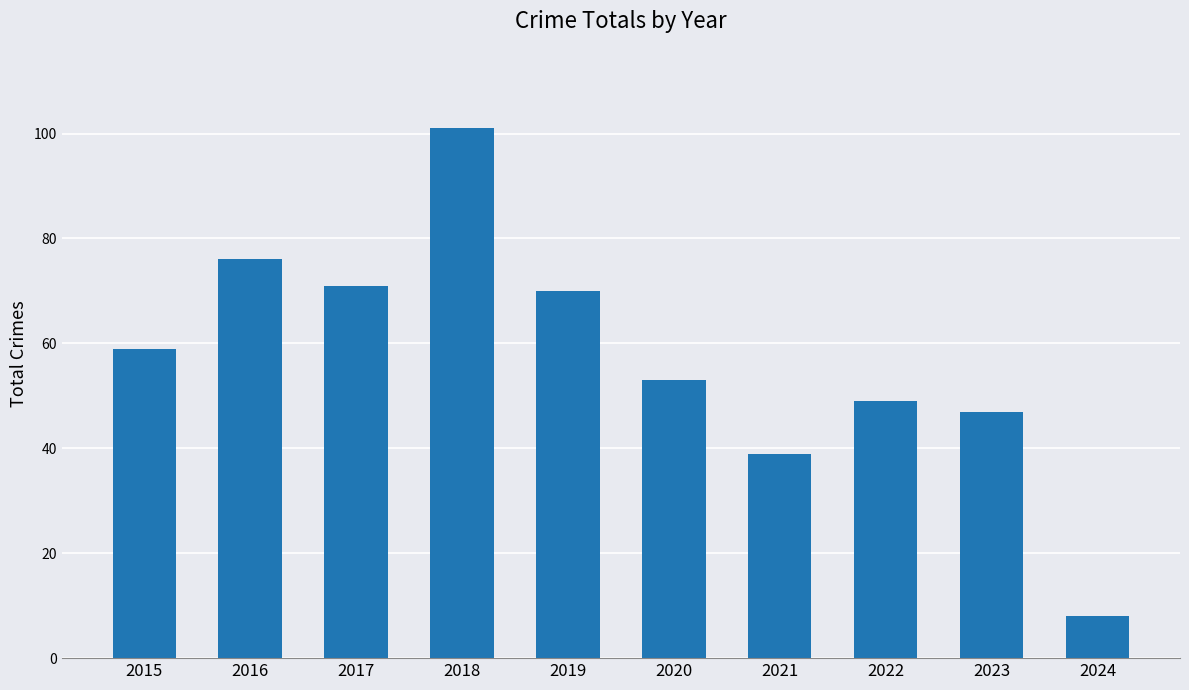

What is the value of the 7th bar from the left?

39